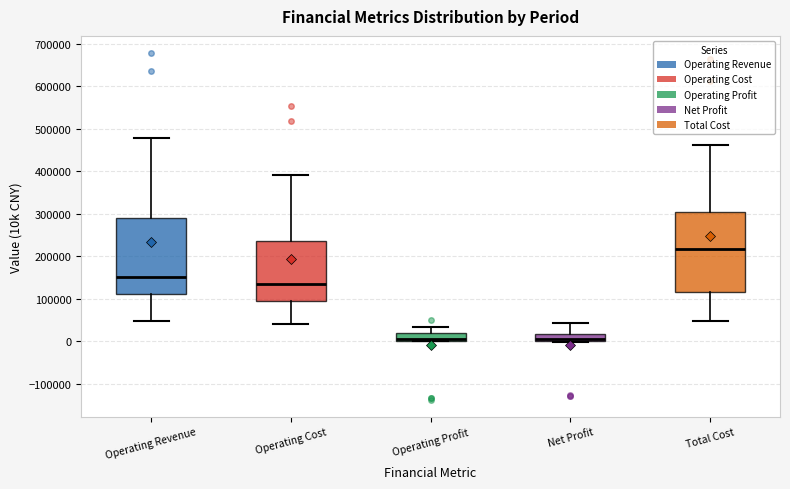

Reading left to right, transcribe this box plot: for each box, give where its median line is, the range the box spans, and where its two whiskers end, as read against the y-axis. The values are not printed on the chart, so give them approximately, as read against the axis.

Operating Revenue: median 150000, box 110000 to 290000, whiskers 50000 to 480000
Operating Cost: median 140000, box 90000 to 240000, whiskers 40000 to 390000
Operating Profit: median 0 (just above the box's lower edge), box 0 to 20000, whiskers 0 to 30000
Net Profit: median 10000, box 0 to 20000, whiskers 0 to 40000
Total Cost: median 220000, box 120000 to 300000, whiskers 50000 to 460000